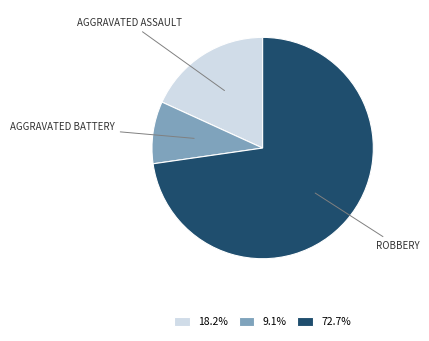

Does any single category account for the majority?

Yes